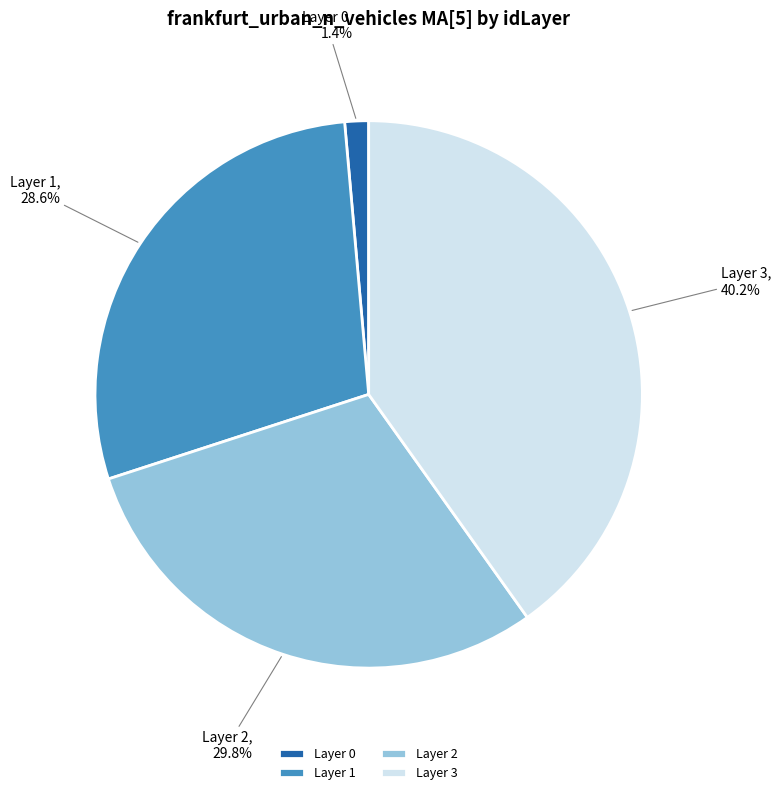

Is there a majority slice in this chart?

No